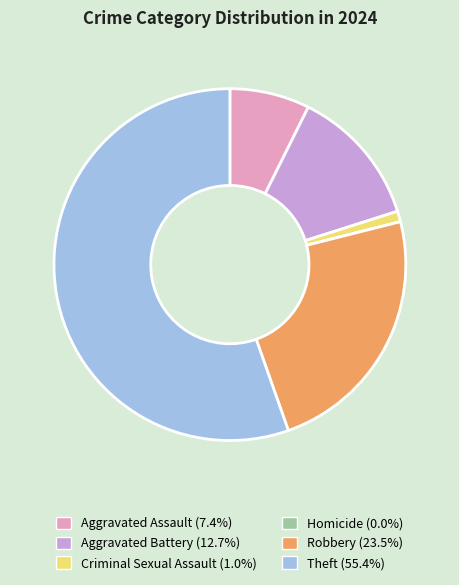

Which has a higher value, Theft or Aggravated Battery?

Theft